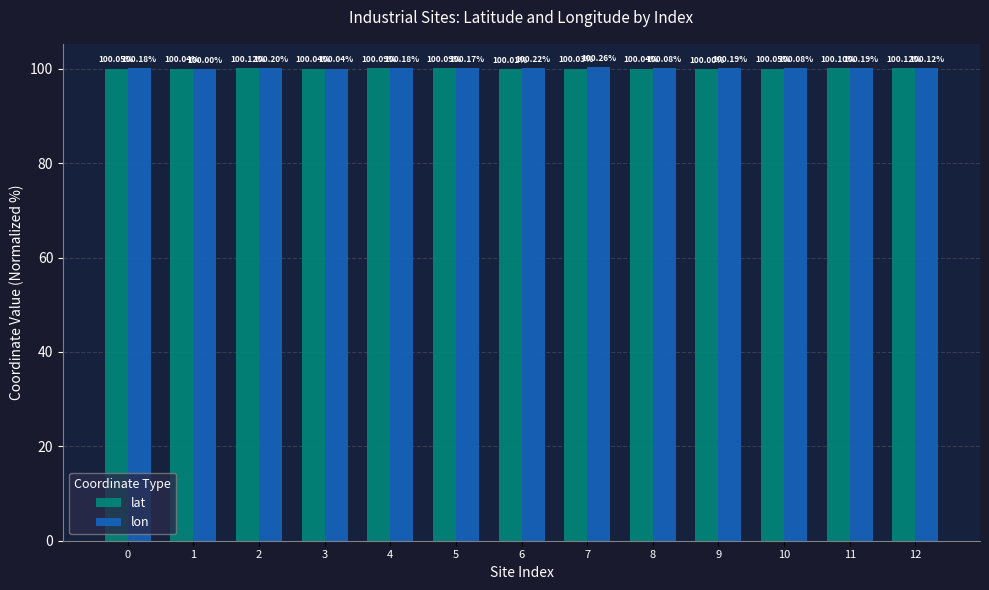

How many bars are there in each group?

2